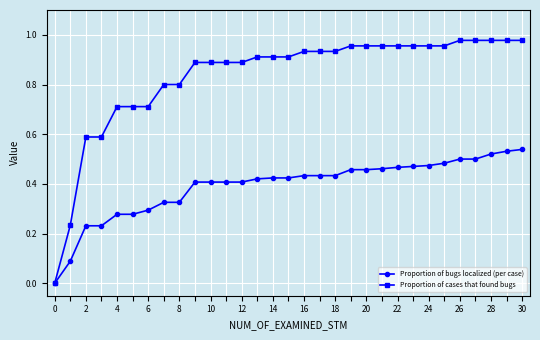

Rank the series by their maximum value, from highest to lowest.

Proportion of cases that found bugs, Proportion of bugs localized (per case)